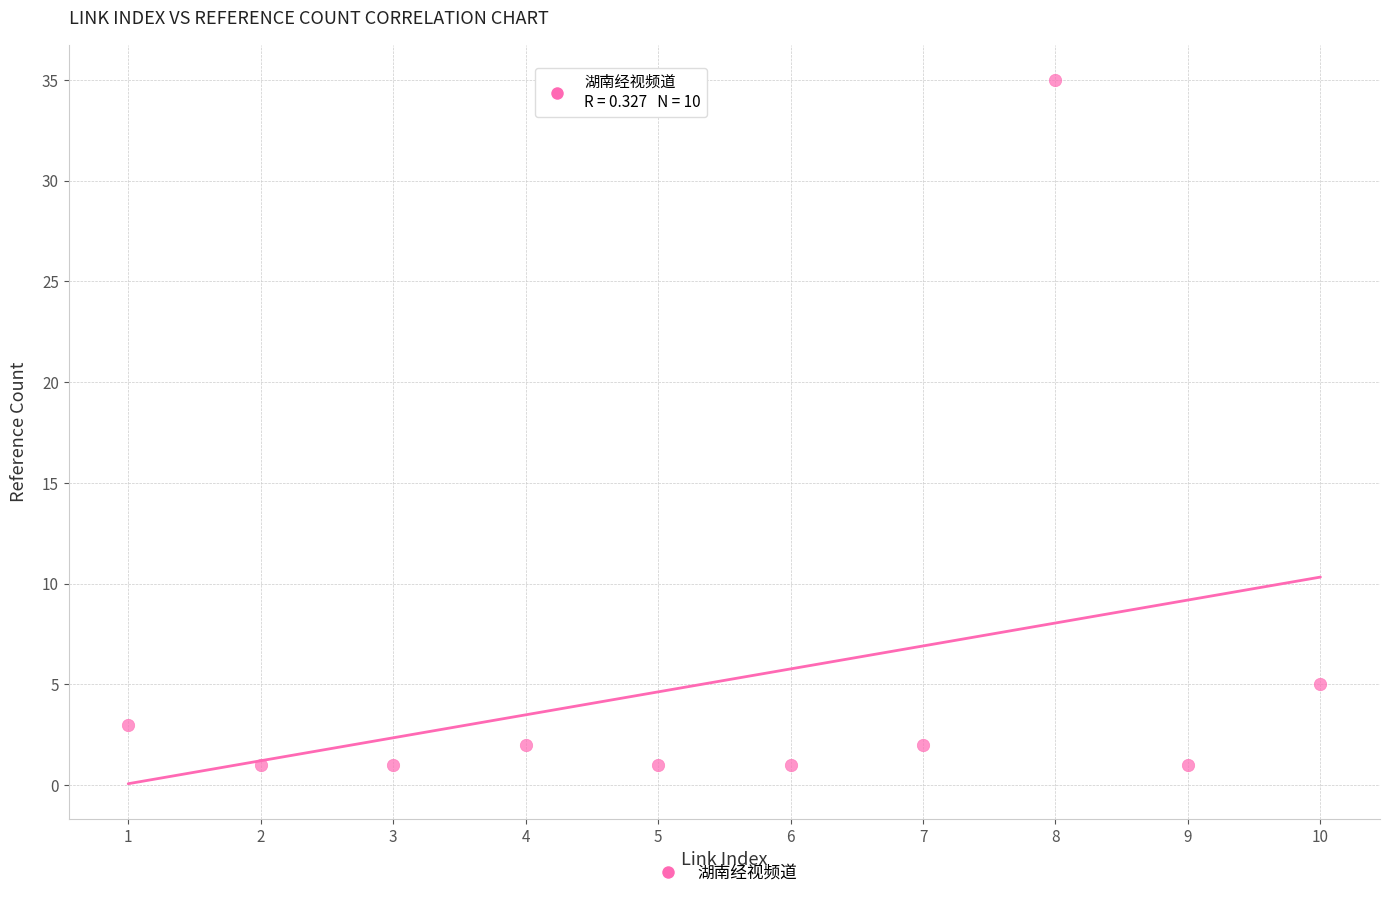

What is the range of Y values (max minus min)?

34